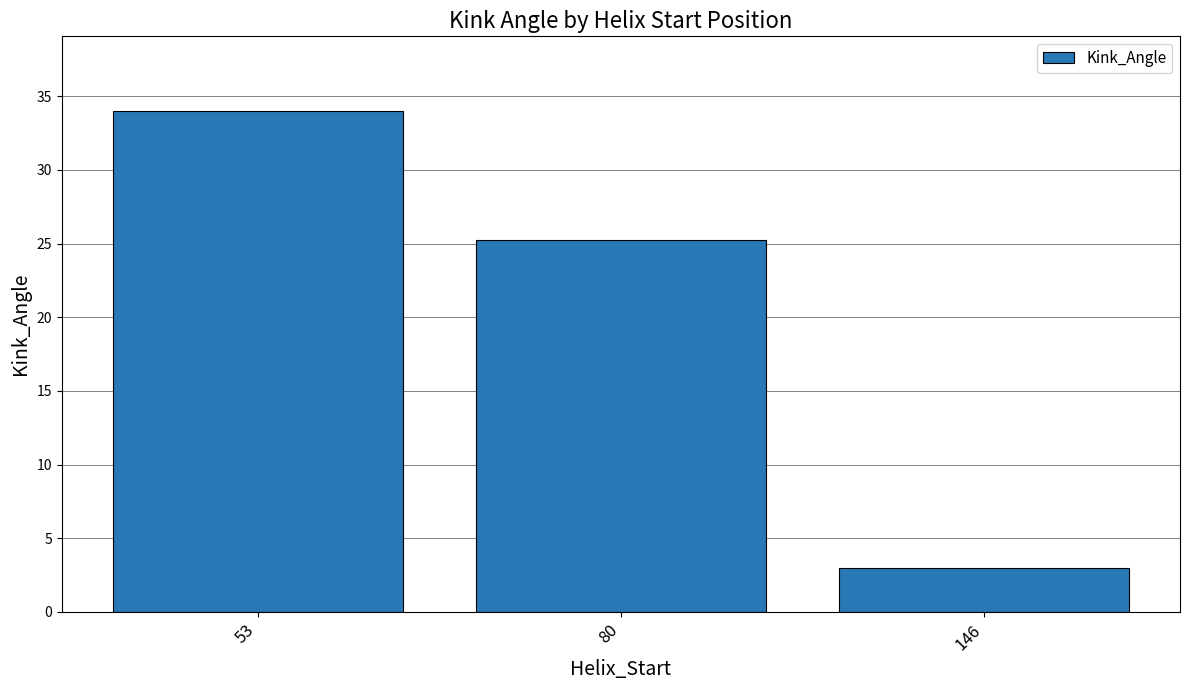

Where is the data nearest to the value 18?

80